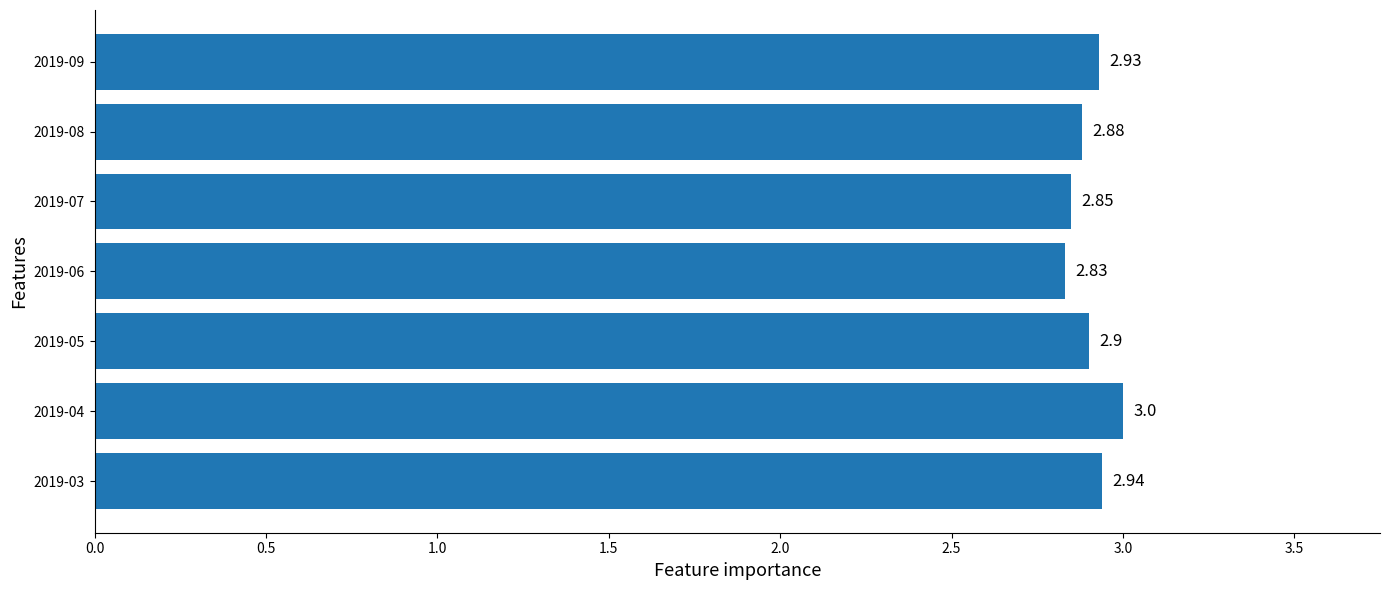

What is the change in value from 2019-03 to 2019-04?

+0.1